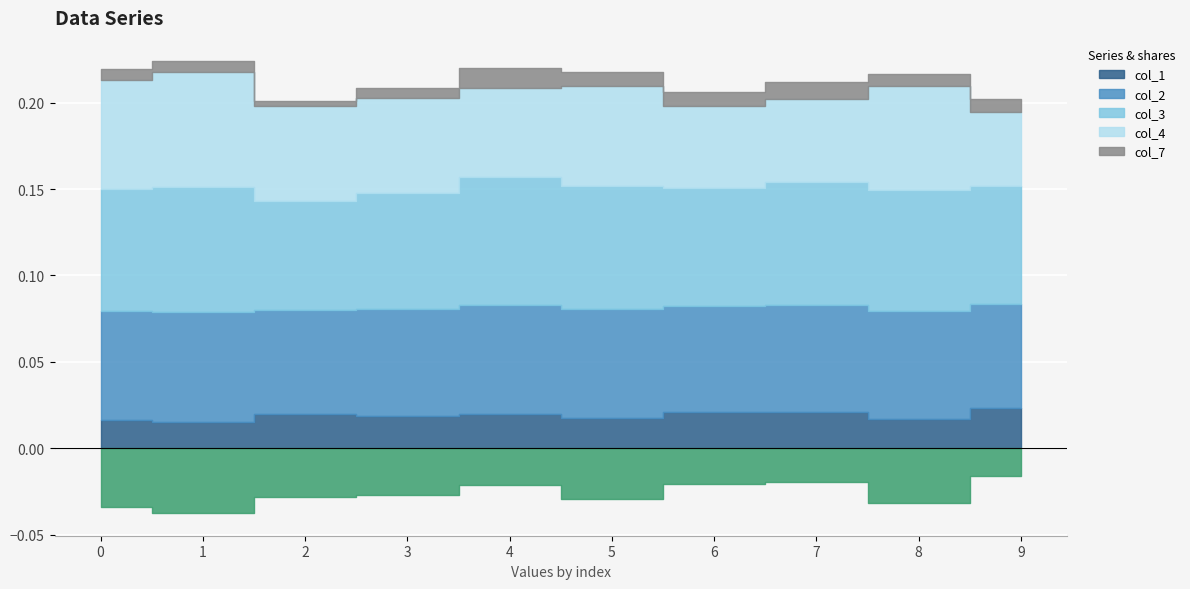

Which label corresponds to the largest value in the chart?

4